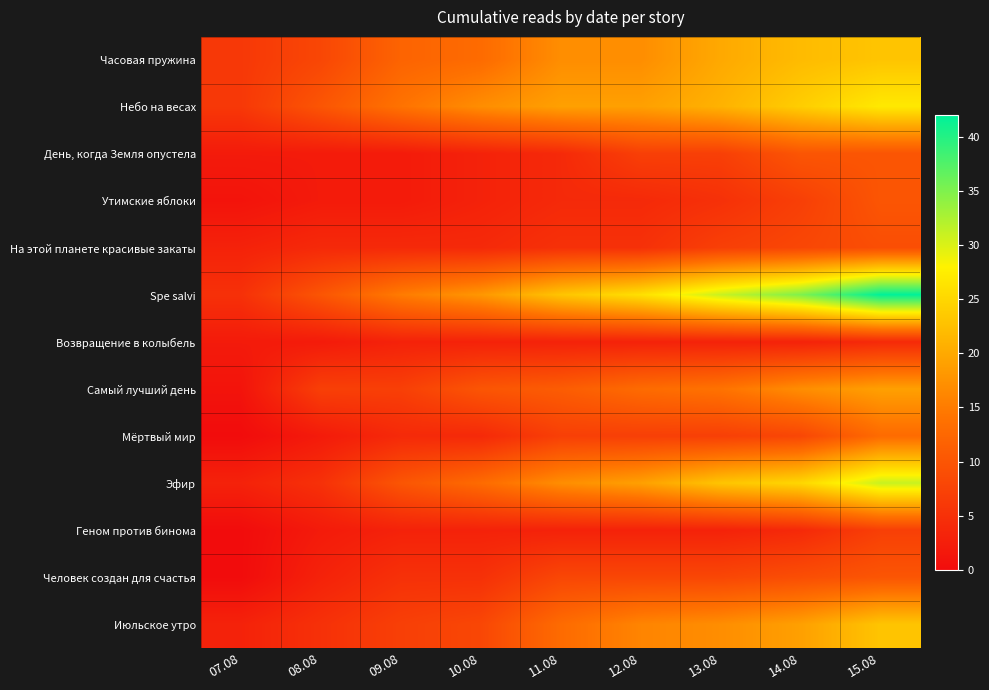

At how many categories does at least one series exceed 6?

8